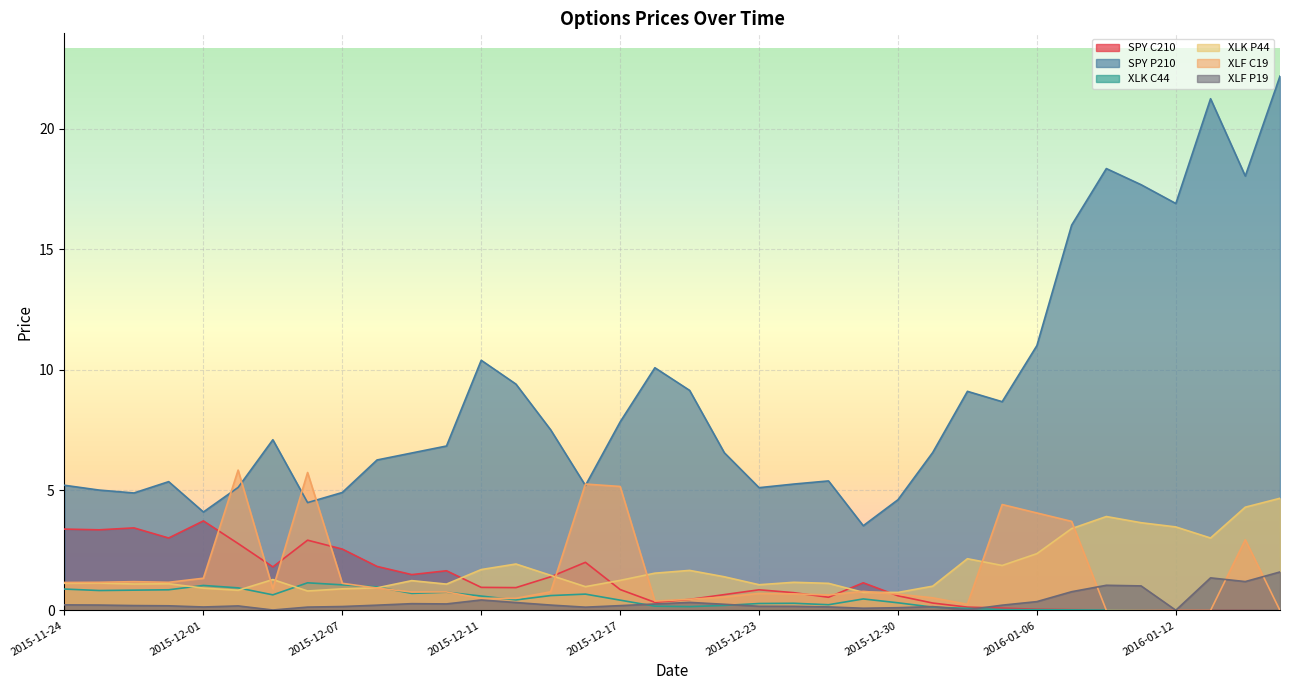

Rank the series by their maximum value, from lowest to highest.

XLK C44, XLF P19, SPY C210, XLK P44, XLF C19, SPY P210